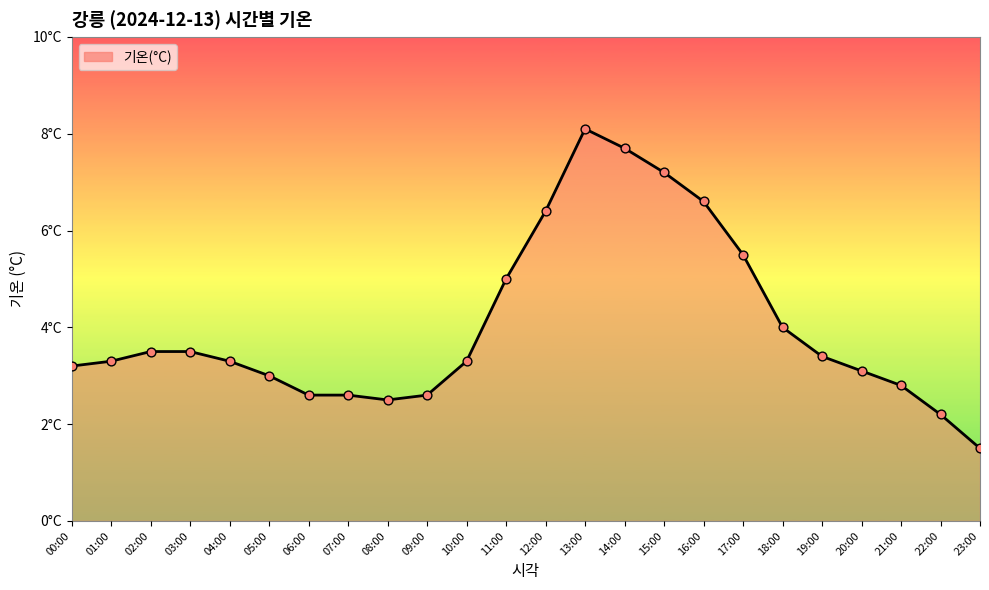

Which has a higher value, 09:00 or 02:00?

02:00